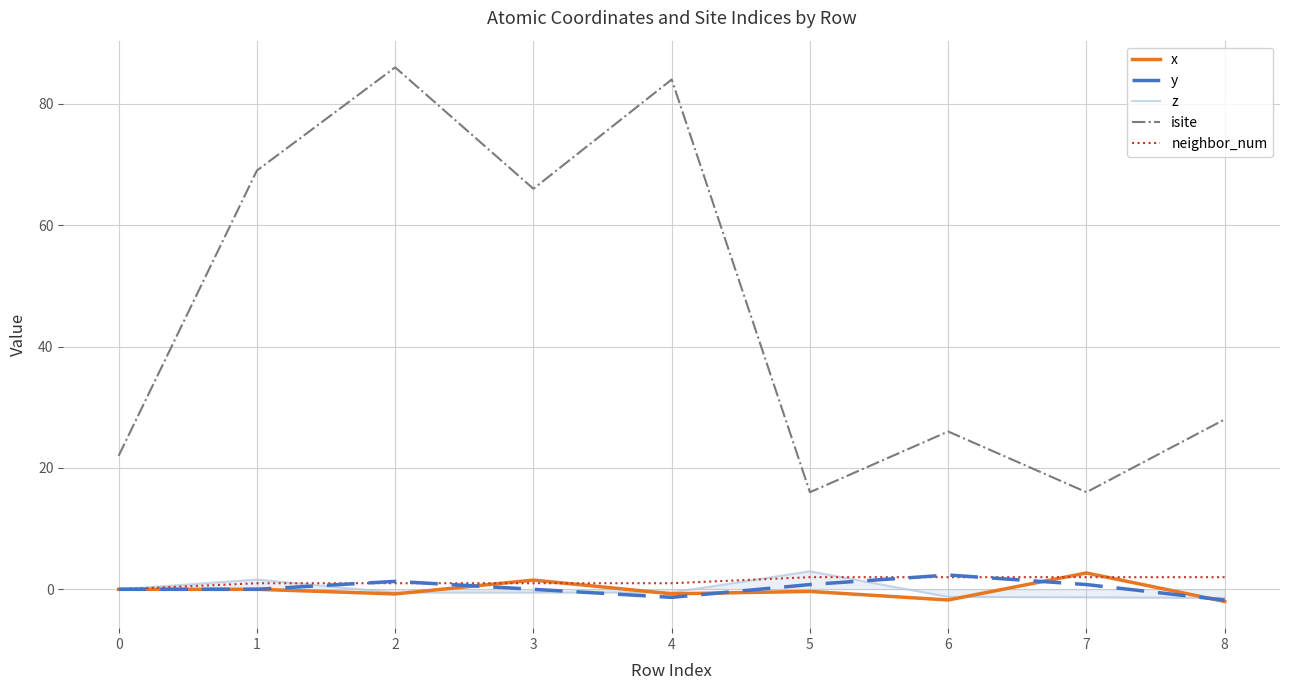

The z series shows 1.6 at 1. True or false?

True